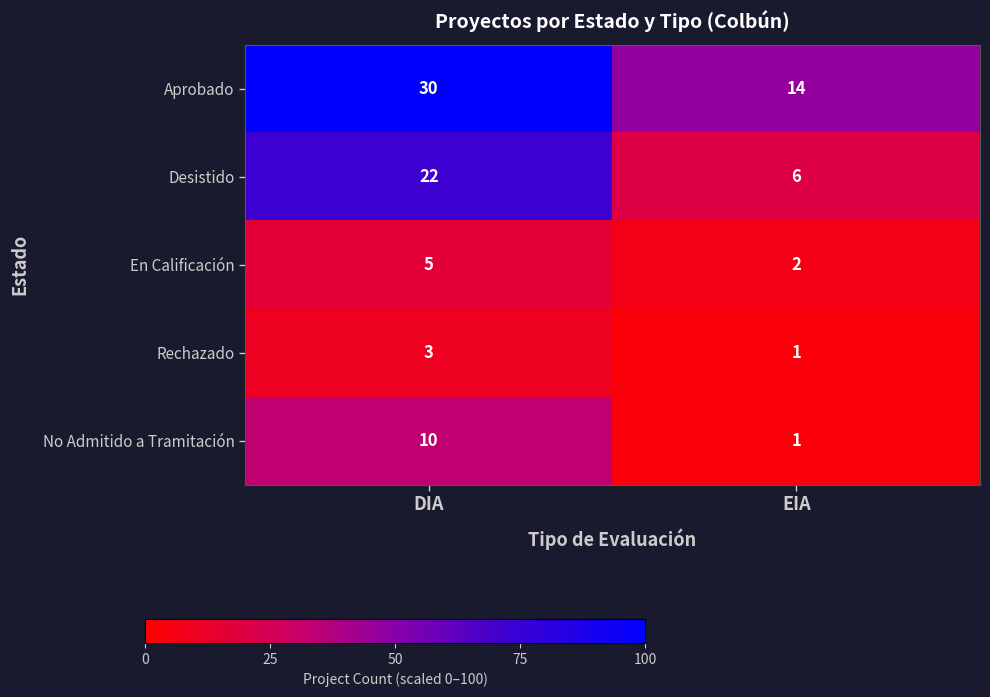

The No Admitido a Tramitación series shows 5 at DIA. True or false?

False